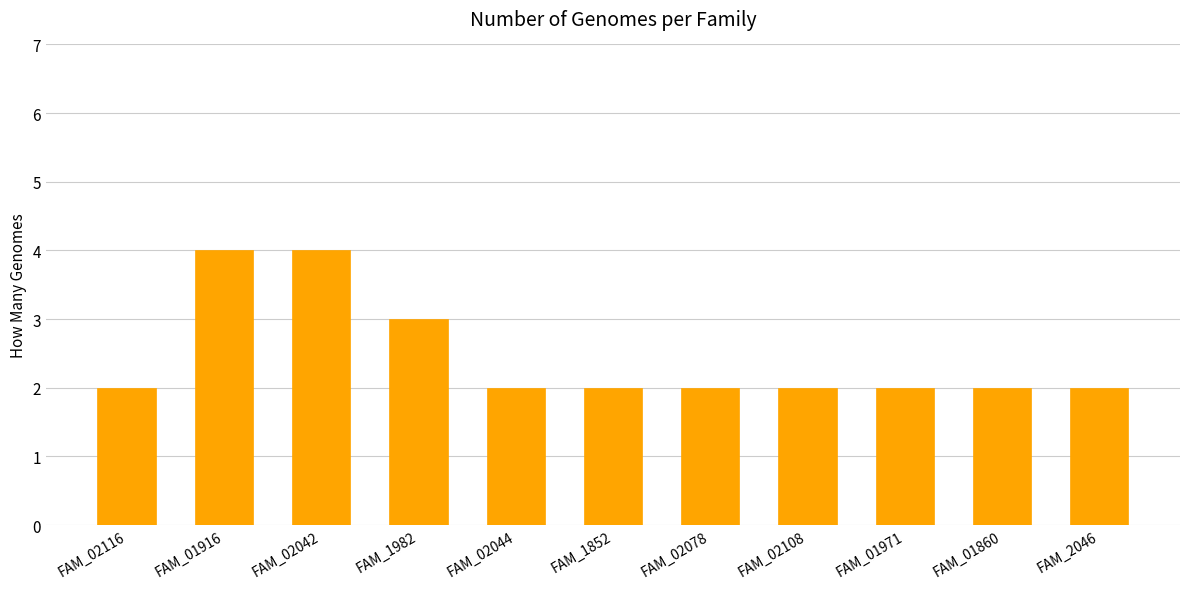

Reading right to left, list all the values displayed in this chart.

FAM_2046=2	FAM_01860=2	FAM_01971=2	FAM_02108=2	FAM_02078=2	FAM_1852=2	FAM_02044=2	FAM_1982=3	FAM_02042=4	FAM_01916=4	FAM_02116=2